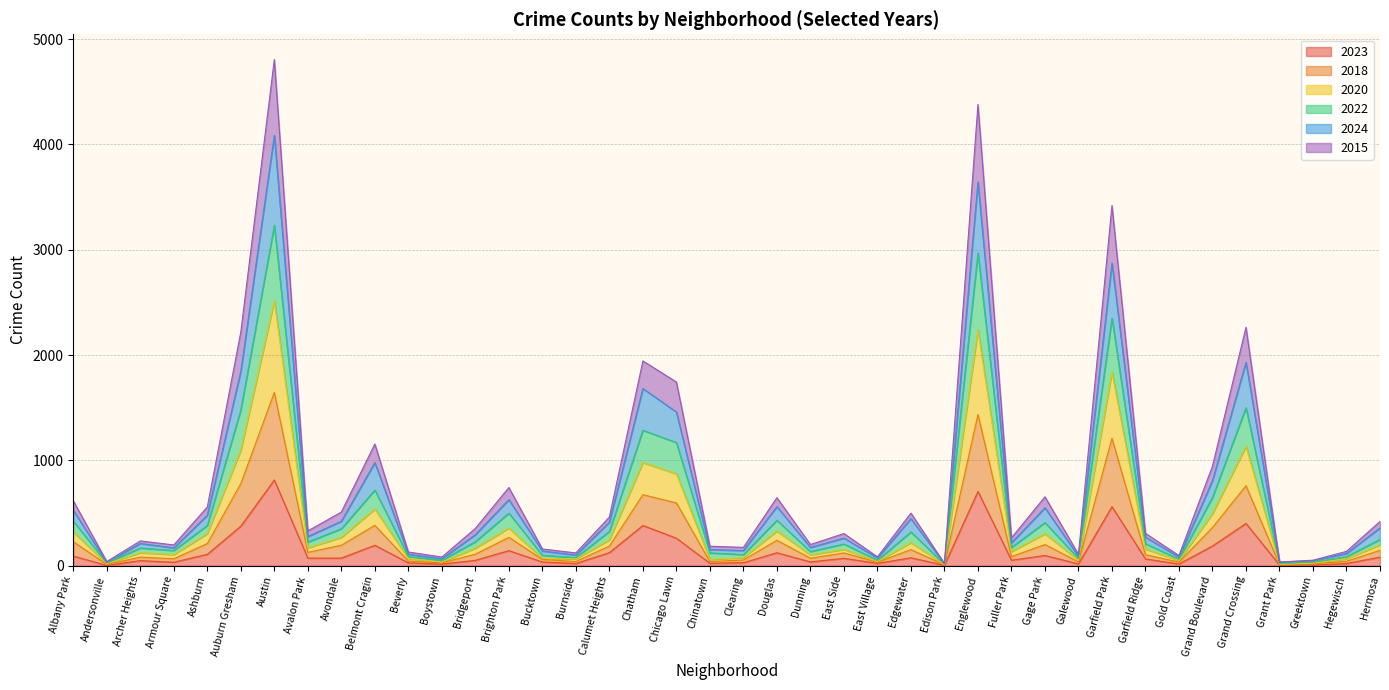

At which category is the sum across all series the highest?

Austin